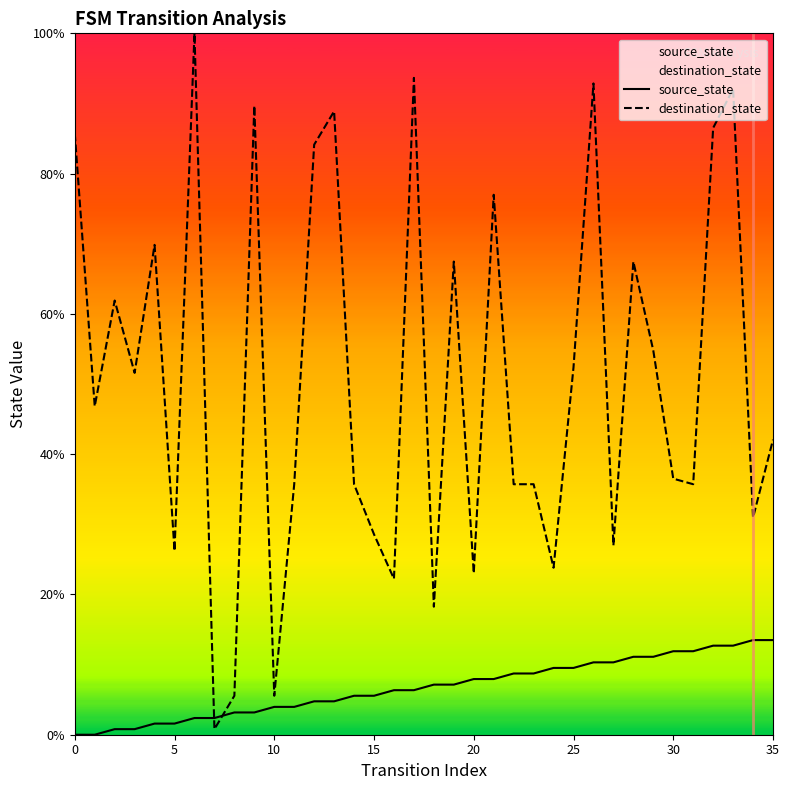

List the series in order of their overall mean, lowest first.

source_state, destination_state